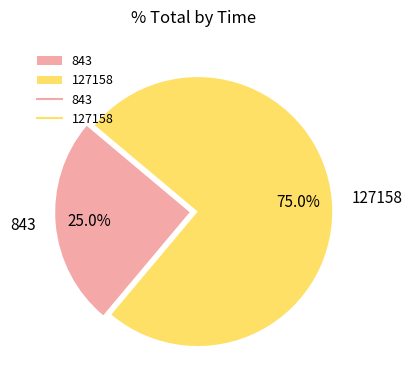

To the nearest percent, what is the difference between the 127158 and 843 slice percentages?

50%